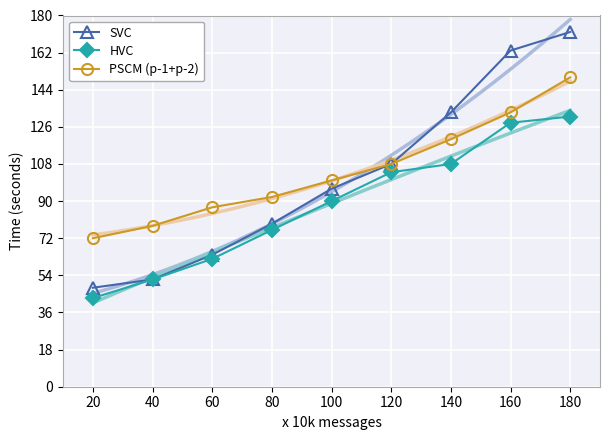

At how many categories does at least one series exceed 48?

9